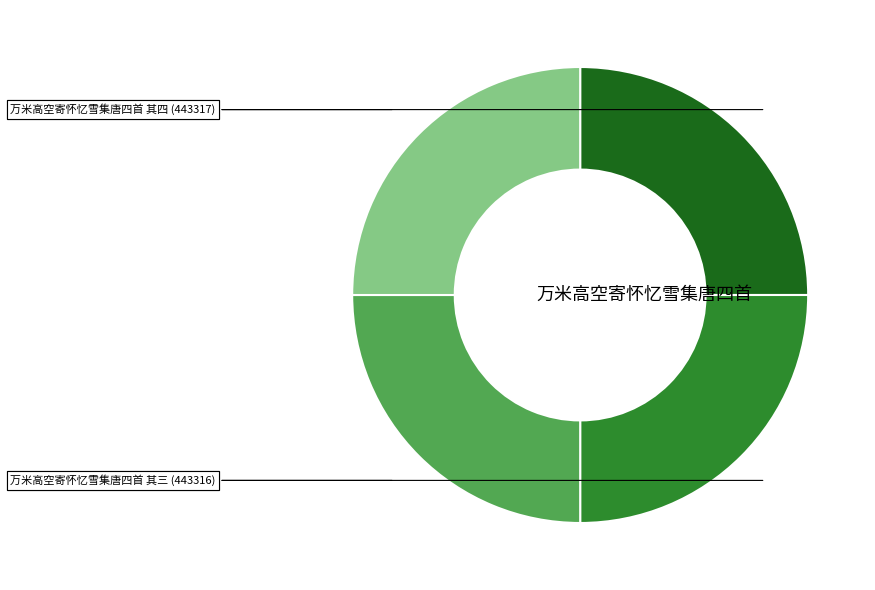

How many slices are in this pie chart?

4